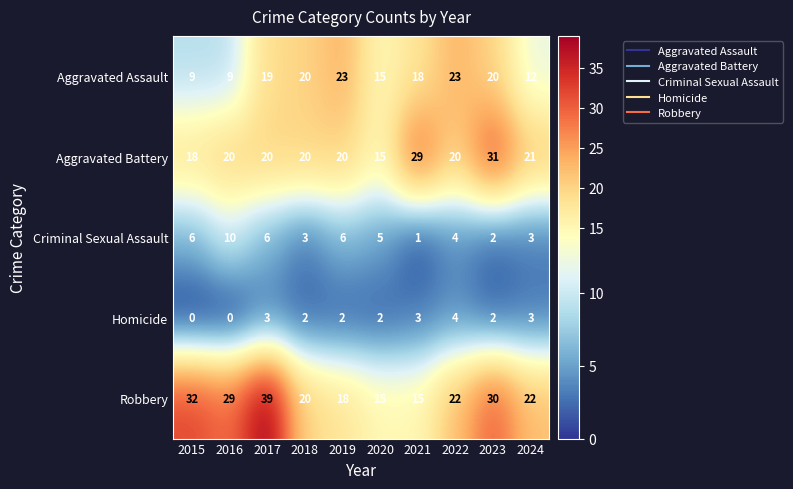

Rank the series by their maximum value, from highest to lowest.

Robbery, Aggravated Battery, Aggravated Assault, Criminal Sexual Assault, Homicide